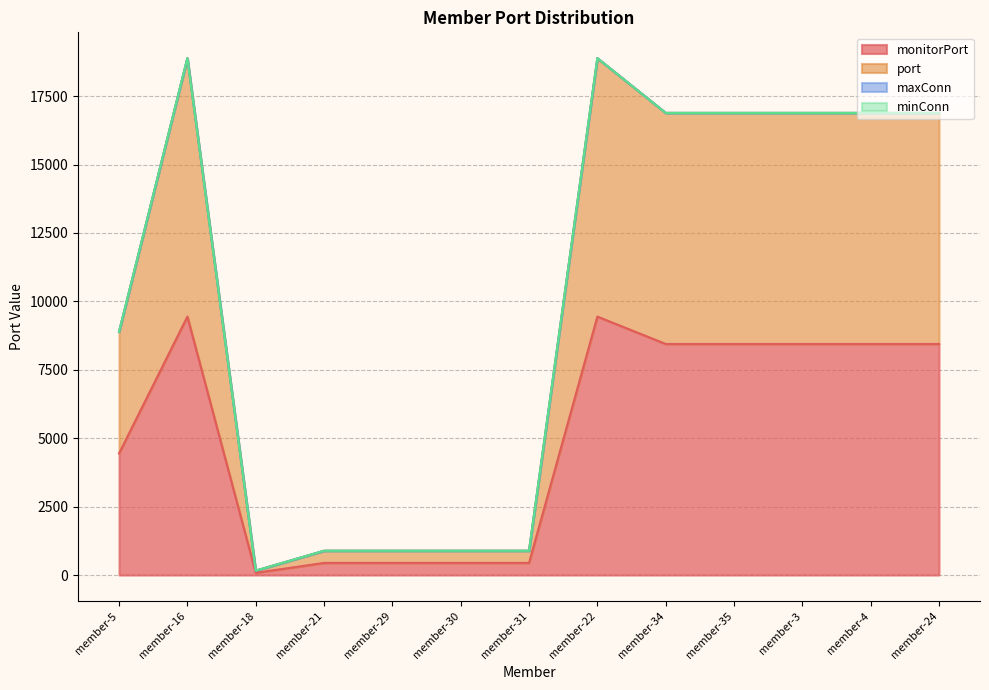

What is the label of the 10th point from the left?

member-35